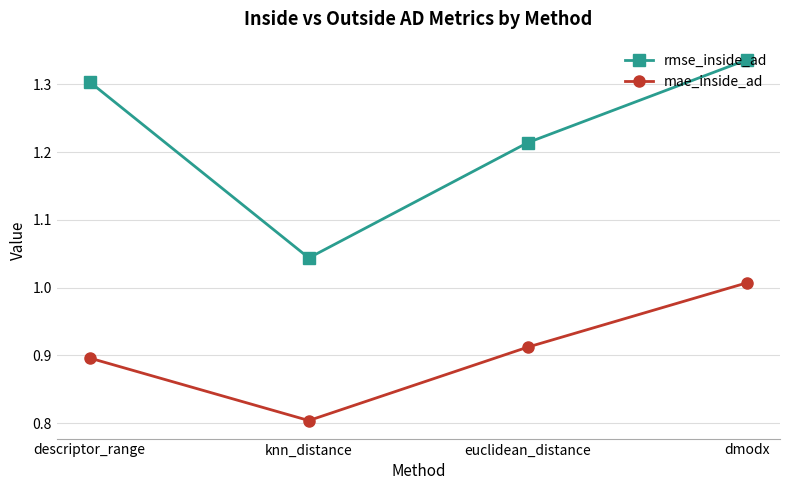

Where is rmse_inside_ad nearest to the value 1?

knn_distance